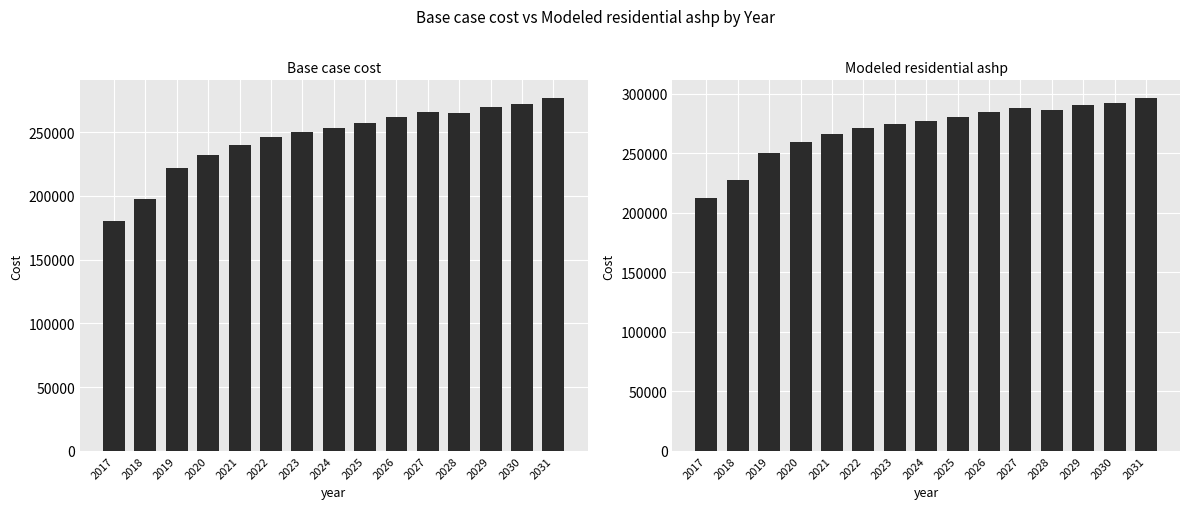

What is the value of the Modeled residential ashp bar at the 5th from the left?

266393.5